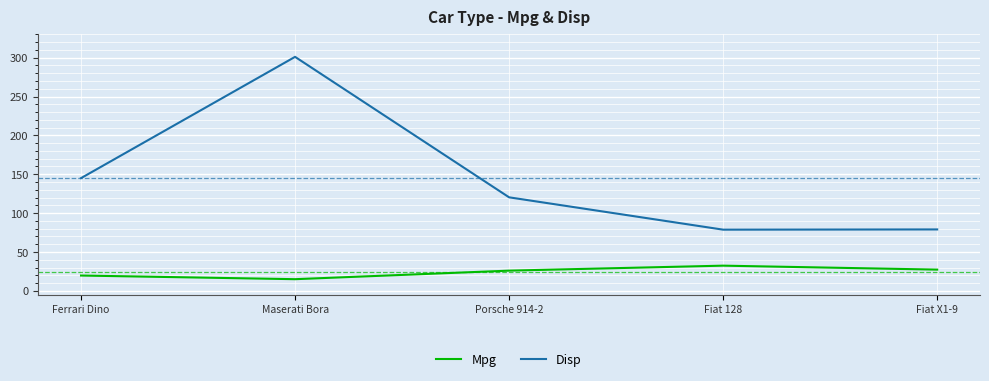

True or false: Disp and Mpg intersect in this chart.

False